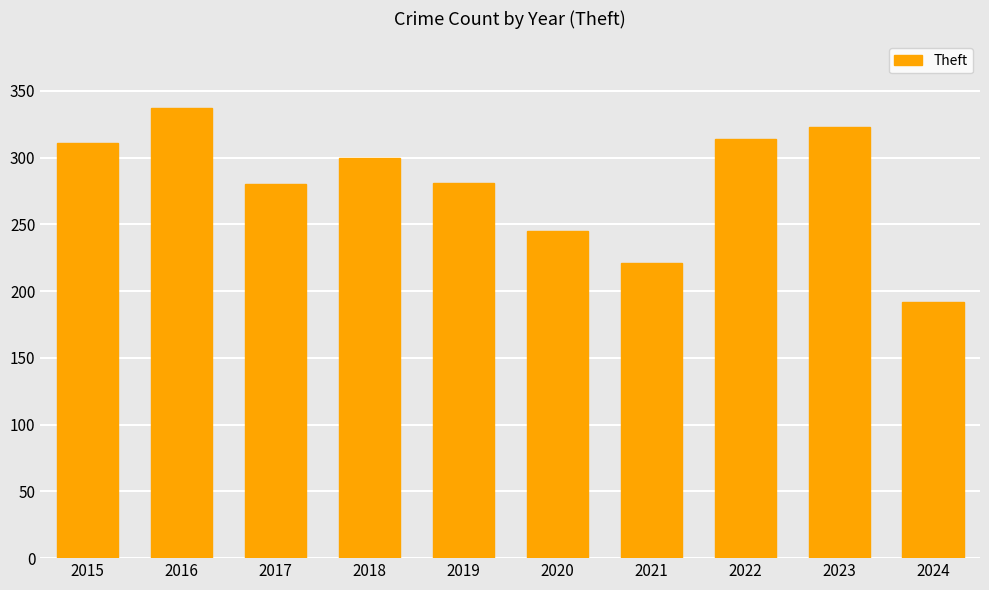

At which category does the chart reach its minimum across all series?

2024